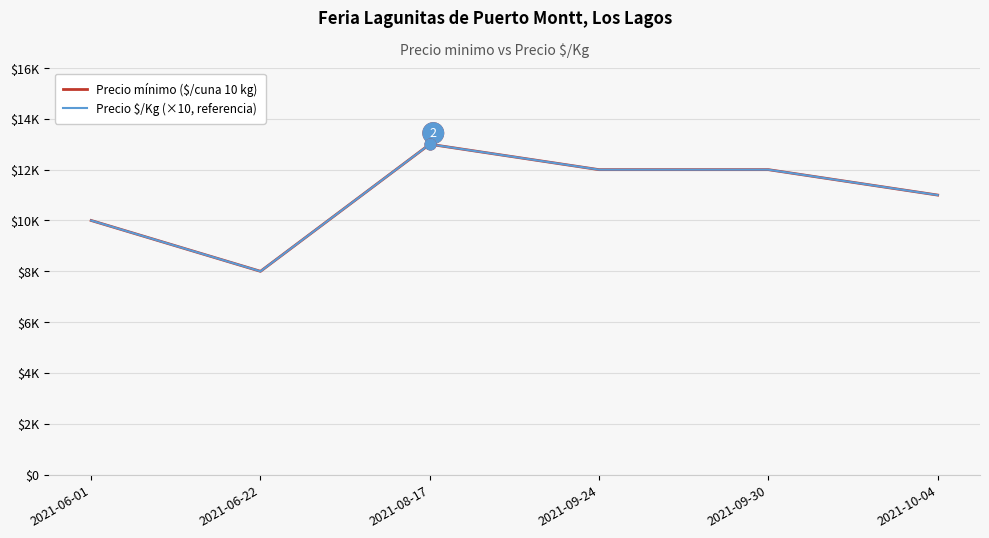

Is the value of Precio $/Kg (×10, referencia) at 2021-06-01 greater than the value of Precio mínimo ($/cuna 10 kg) at 2021-06-01?

No